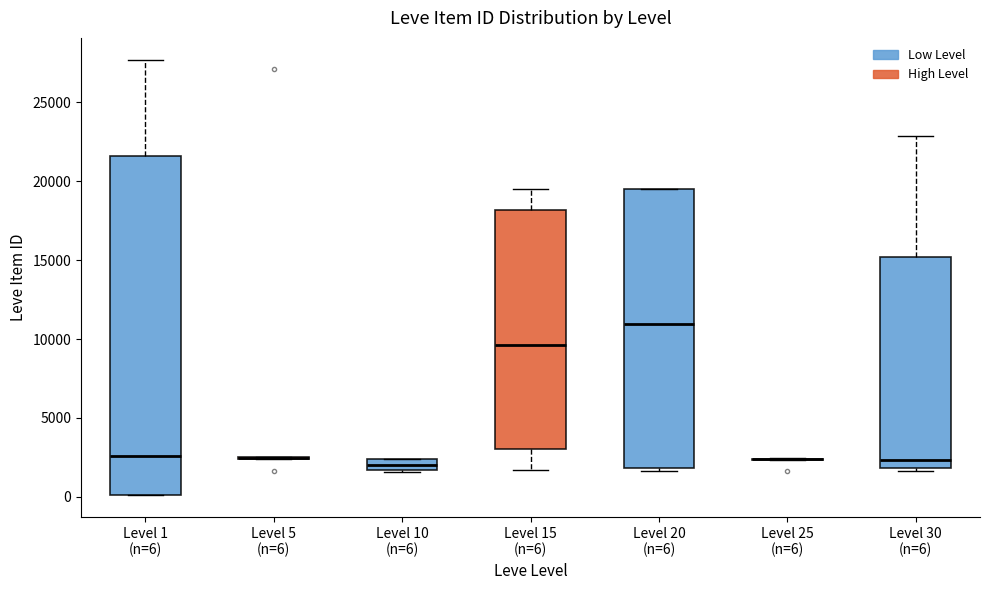

Comparing the boxes themselves (not the whiskers), which one is the tallest?

Level 1 (n=6)